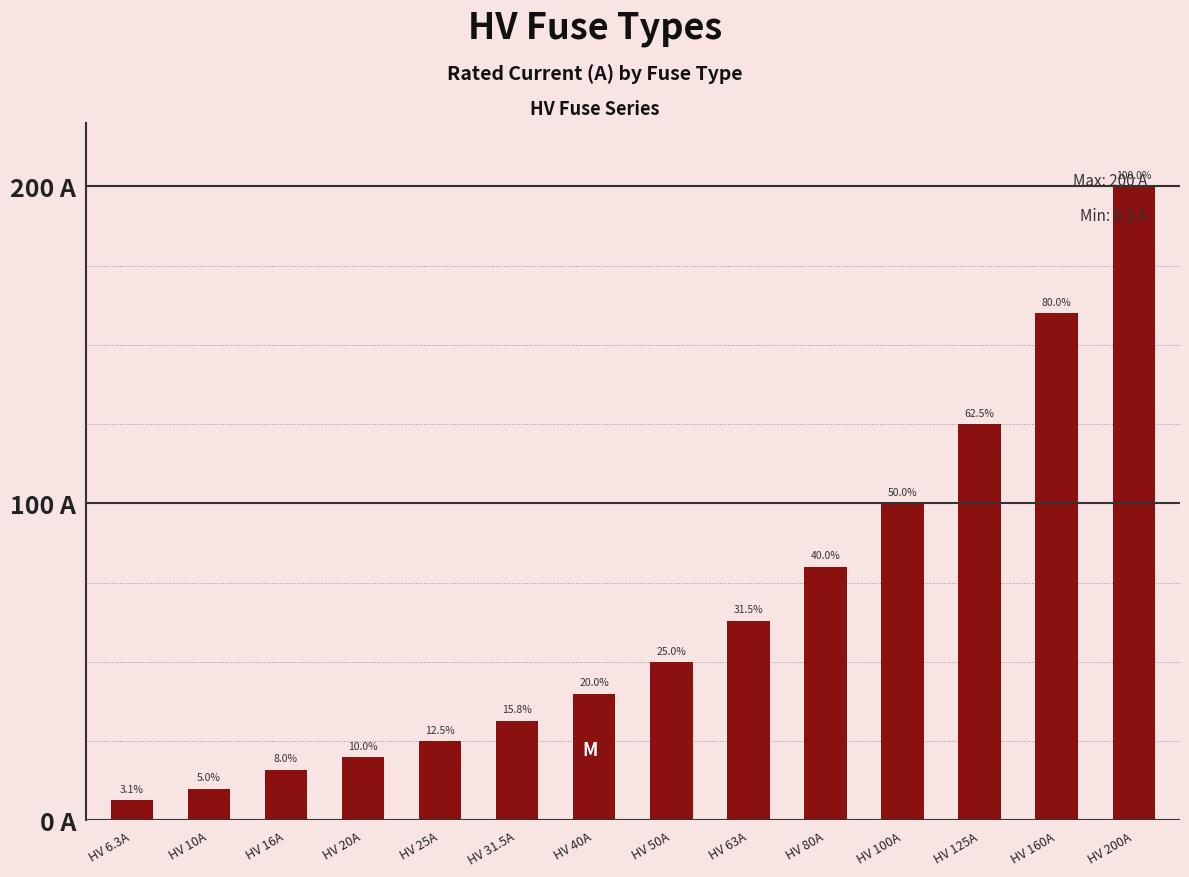

Rank the categories by value from highest to lowest.

HV 200A, HV 160A, HV 125A, HV 100A, HV 80A, HV 63A, HV 50A, HV 40A, HV 31.5A, HV 25A, HV 20A, HV 16A, HV 10A, HV 6.3A